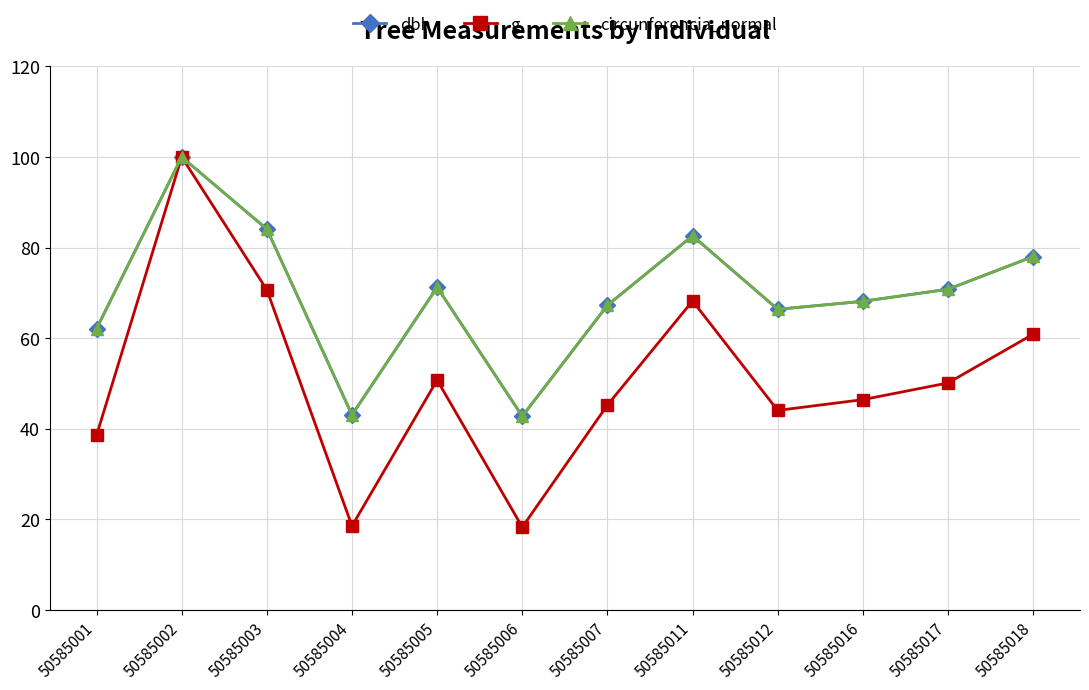

True or false: dbh has more than 2 points higher than both neighbors.

True